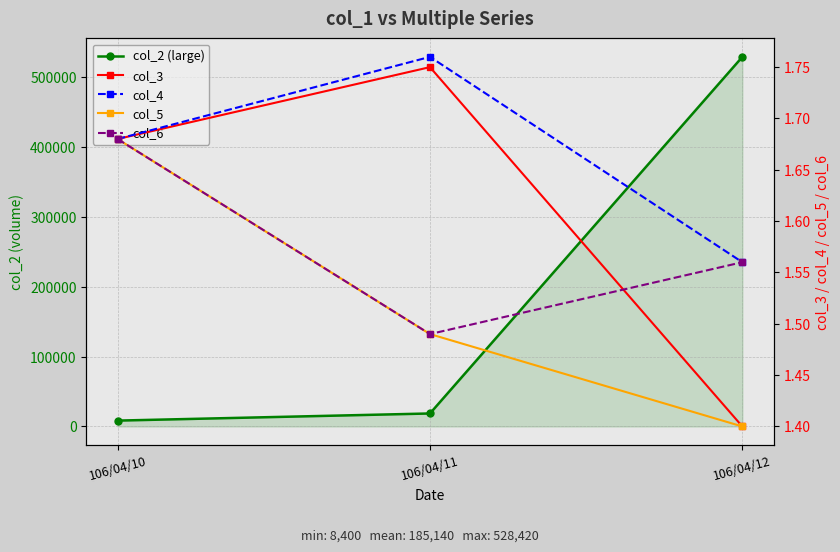

Which label corresponds to the smallest value in the chart?

106/04/12